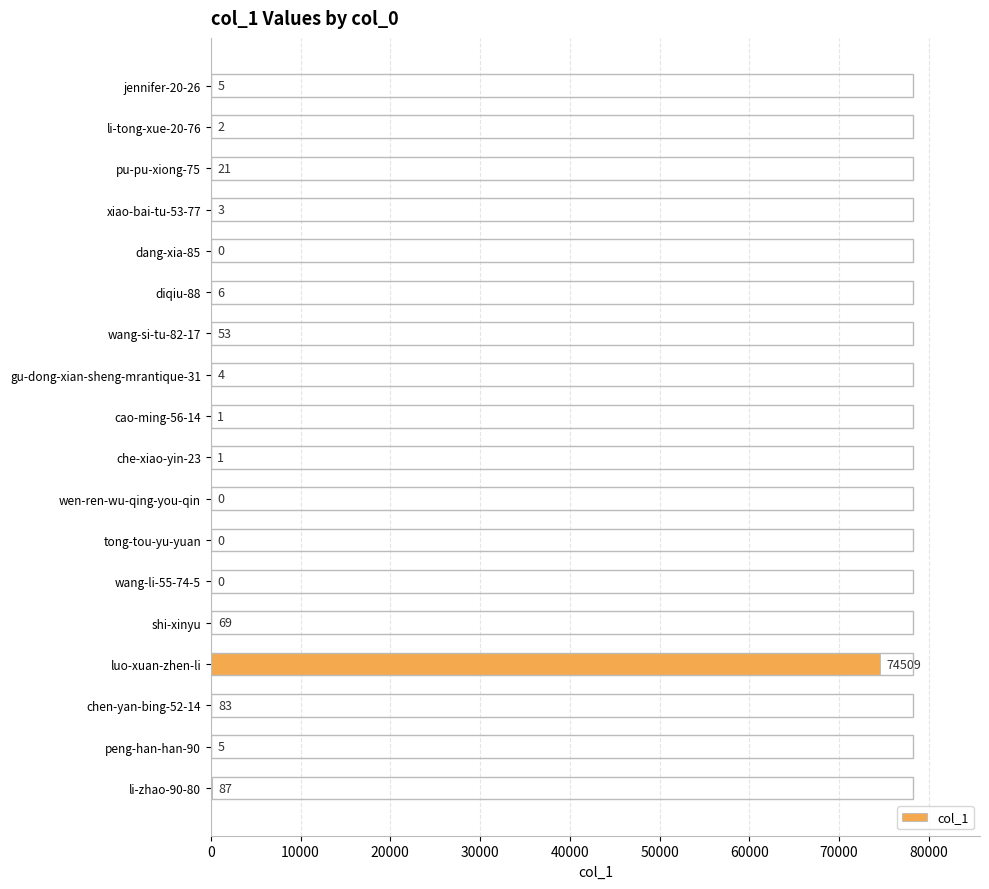

Where is the data nearest to the value 37254?

li-zhao-90-80